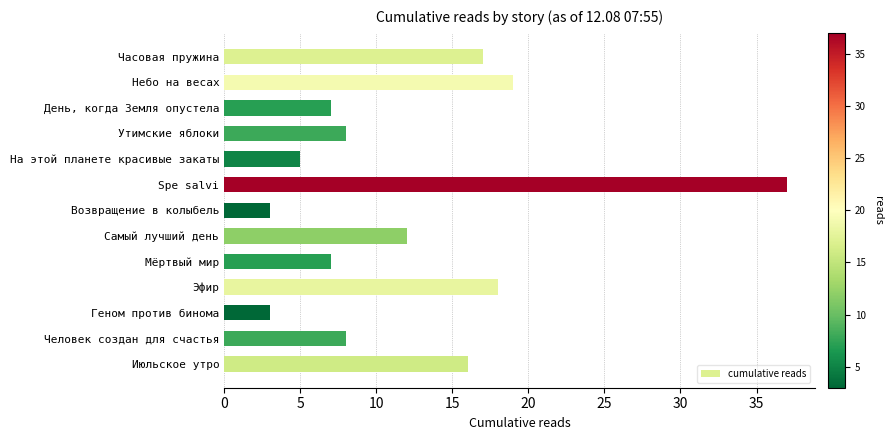

At which category does the chart reach its peak across all series?

Spe salvi